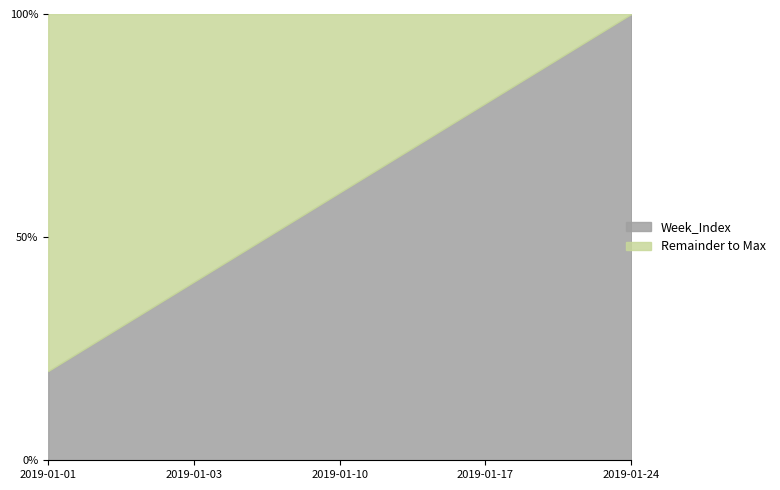

List the labels in order of value, largest first.

2019-01-24, 2019-01-17, 2019-01-10, 2019-01-03, 2019-01-01